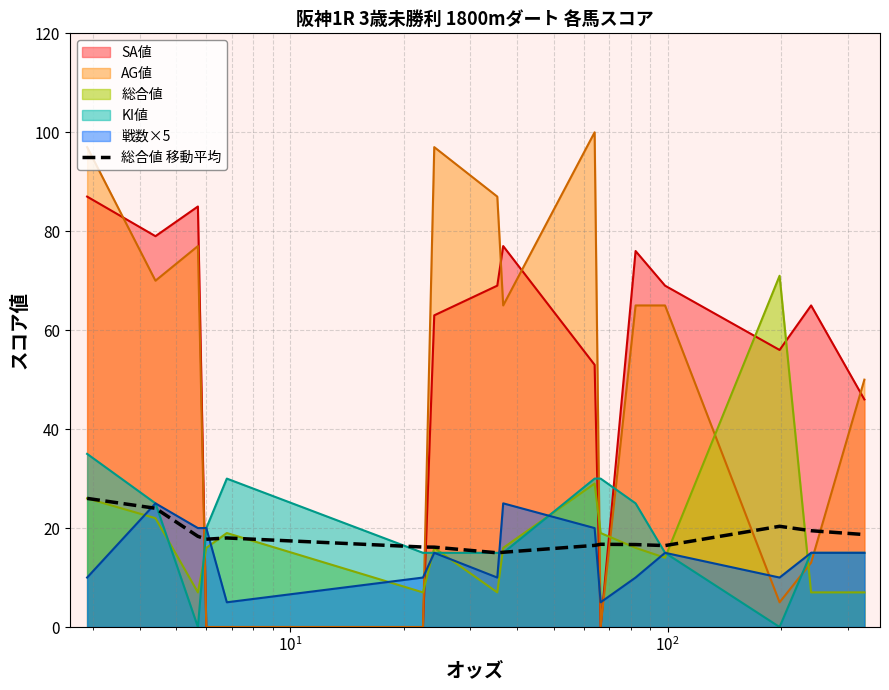

Reading right to left, list all the values displayed in this chart.

18.7	19.5	20.4	16.5	16.7	16.7	16.5	15.1	15.0	16.1	16.2	18.0	17.8	18.3	24.0	26.0